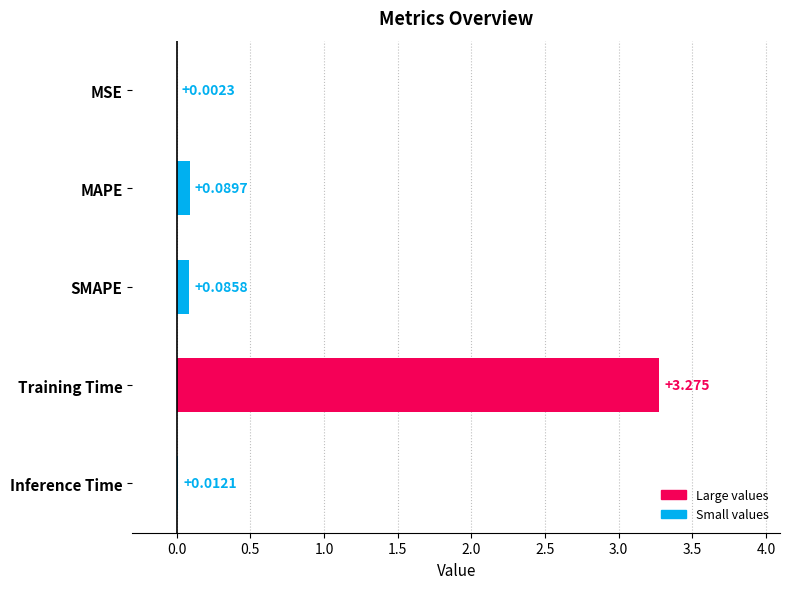

Which category has the highest value across all series?

Training Time